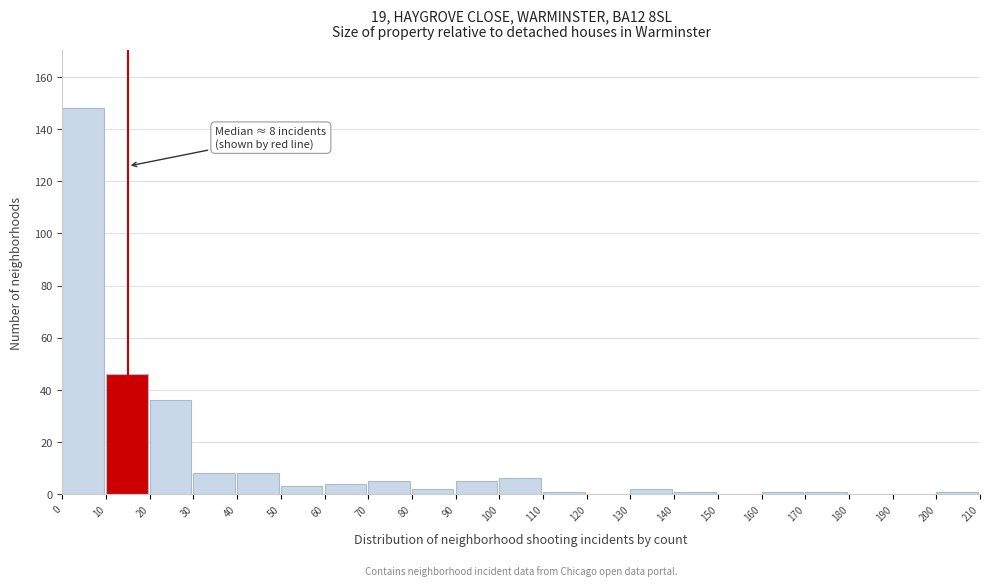

Over which range of the x-axis is the bar tallest?

0 to 10